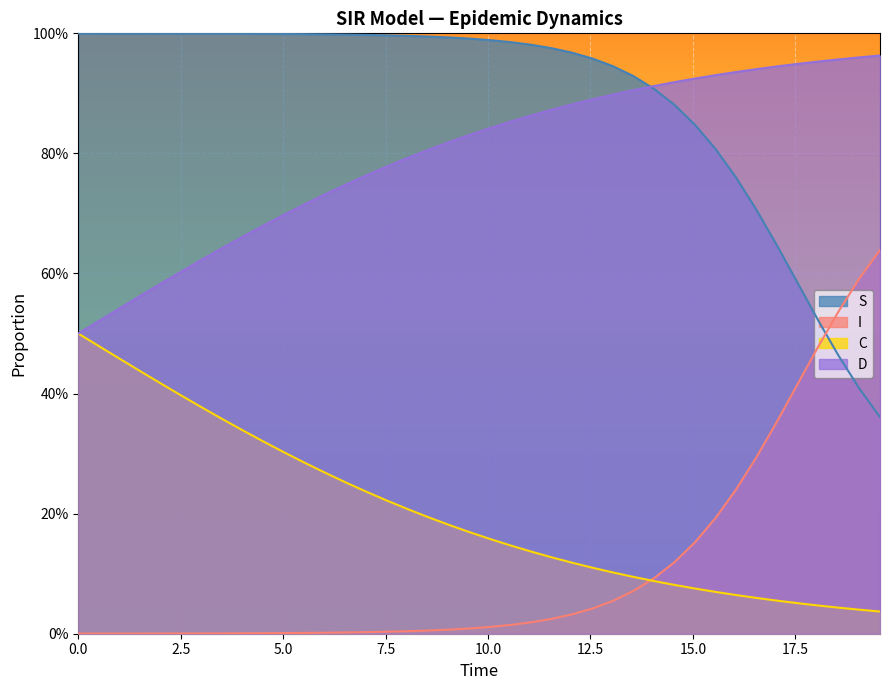

Does the chart display data point markers on the line(s)?

No